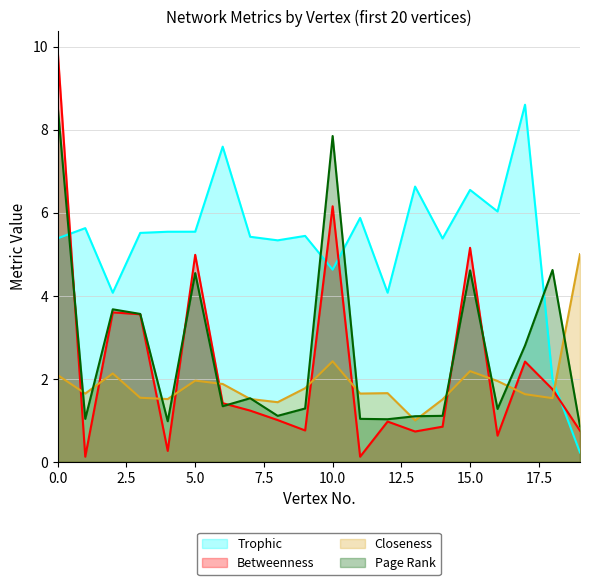

What is the difference between the maximum and minimum values in the Page Rank series?

7.7